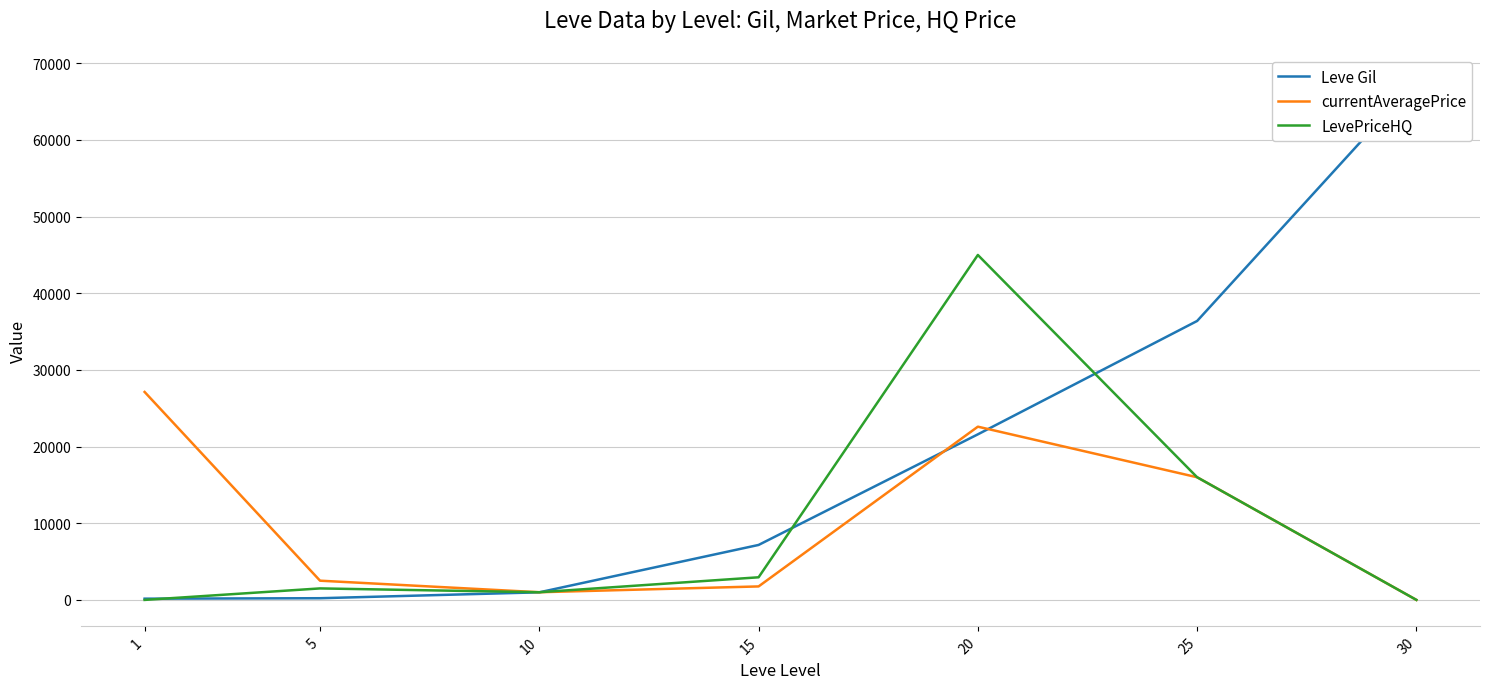

Does the chart display data point markers on the line(s)?

No